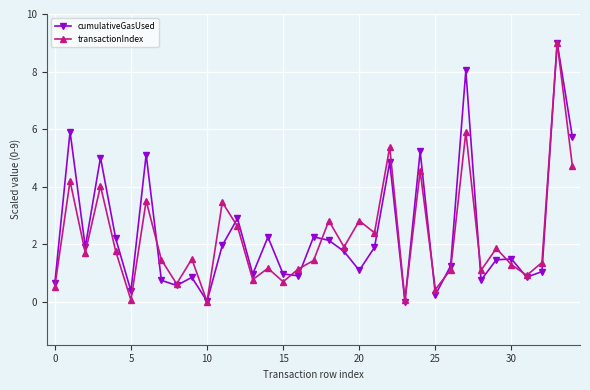

True or false: cumulativeGasUsed has more than 2 interior local peaks.

True